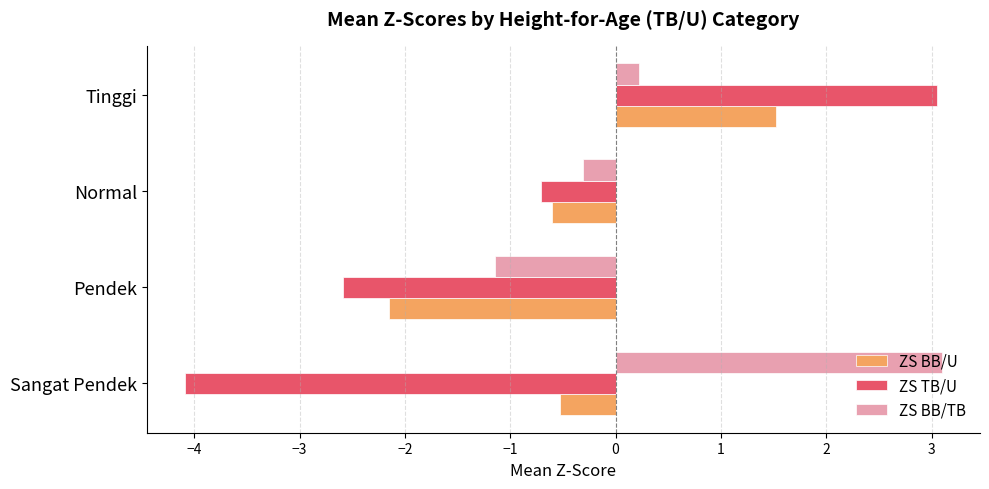

At how many categories does at least one series exceed 0?

2